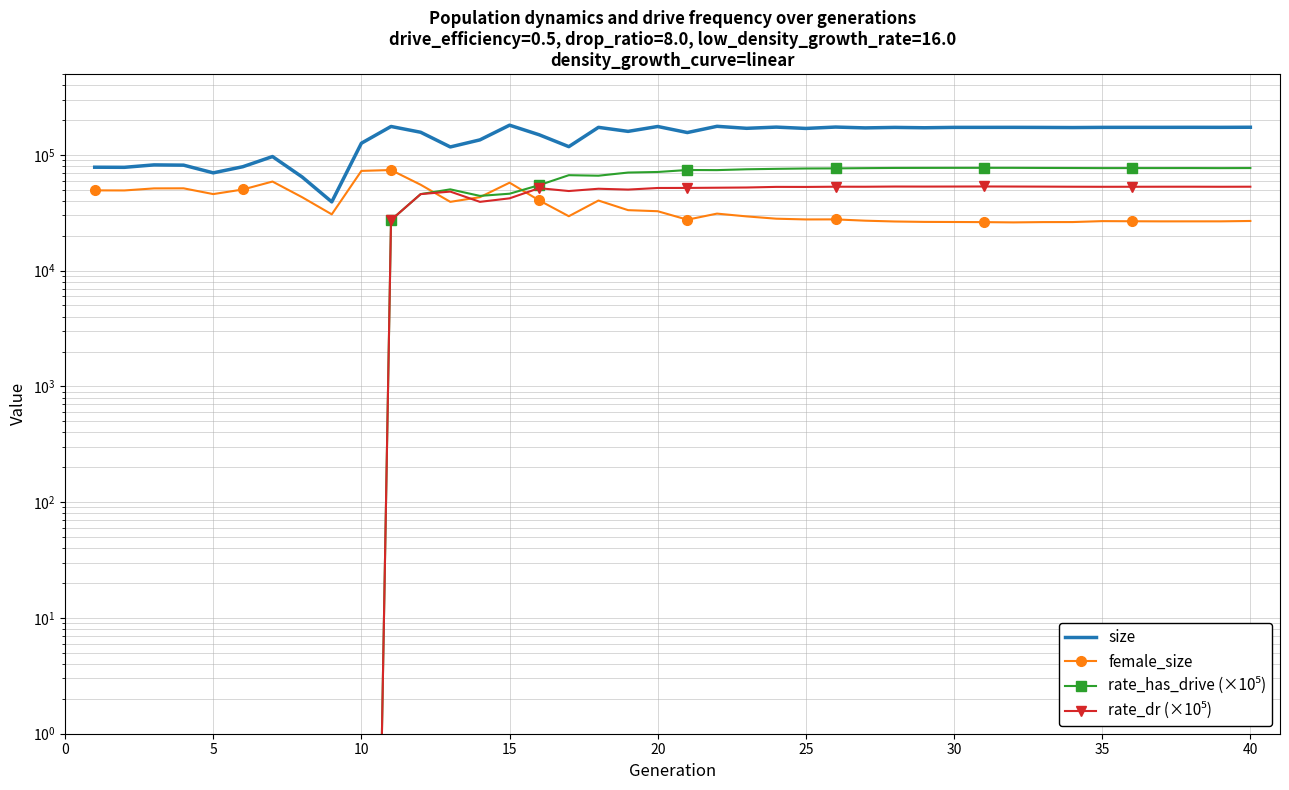

Reading left to right, what are all the values shown in this chart?

size: 78196.0	78031.0	81903.0	81488.0	69919.0	78988.0	96700.0	64419.0	39246.0	126038.0	175867.0	156749.0	117032.0	134712.0	180389.0	149097.0	117731.0	172816.0	159512.0	175806.0	155840.0	176410.0	169525.0	173643.0	169141.0	173829.0	170945.0	172621.0	171415.0	172728.0	172719.0	172814.0	172547.0	172107.0	172742.0	172829.0	172804.0	172929.0	172801.0	173179.0
female_size: 49344.0	49266.0	51315.0	51394.0	45824.0	50212.0	58803.0	43066.0	30633.0	72693.0	73935.0	55196.0	39274.0	43097.0	57498.0	40422.0	29504.0	40317.0	33294.0	32592.0	27537.0	31079.0	29403.0	28090.0	27678.0	27709.0	27002.0	26570.0	26359.0	26306.0	26243.0	26097.0	26254.0	26274.0	26768.0	26697.0	26638.0	26645.0	26649.0	26847.0
rate_has_drive (×10⁵): 0.0	0.0	0.0	0.0	0.0	0.0	0.0	0.0	0.0	0.0	27354.2	45801.9	50348.3	44212.1	46173.8	54739.0	66744.2	66055.3	70329.5	71134.9	73985.8	73819.5	75055.1	75725.1	76253.1	76406.8	76774.3	77079.0	77162.2	77218.4	77249.1	77232.9	77069.4	76954.9	76819.0	76856.7	76861.4	76898.9	76800.6	76918.4
rate_dr (×10⁵): 0.0	0.0	0.0	0.0	0.0	0.0	0.0	0.0	0.0	0.0	27354.2	45801.9	48158.0	39270.1	42114.2	51563.2	48698.4	50968.6	50121.1	51744.8	51801.0	52017.7	52243.7	52887.1	52834.3	53069.7	53038.5	53247.3	53200.2	53246.8	53310.4	53243.5	53159.6	53048.7	52982.5	53015.1	53052.8	53069.1	53011.0	53070.3